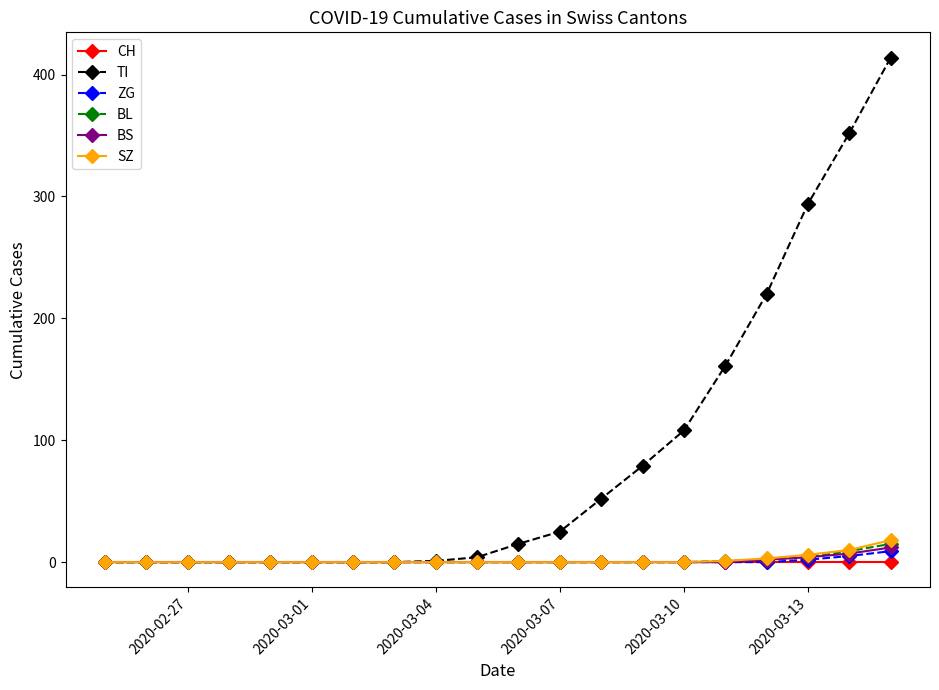

Which series has the largest total across all categories?

TI